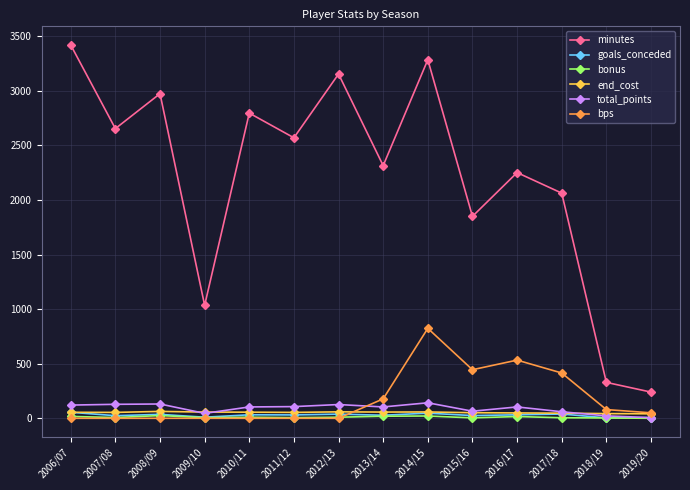

What is the label of the 4th point from the right?

2016/17